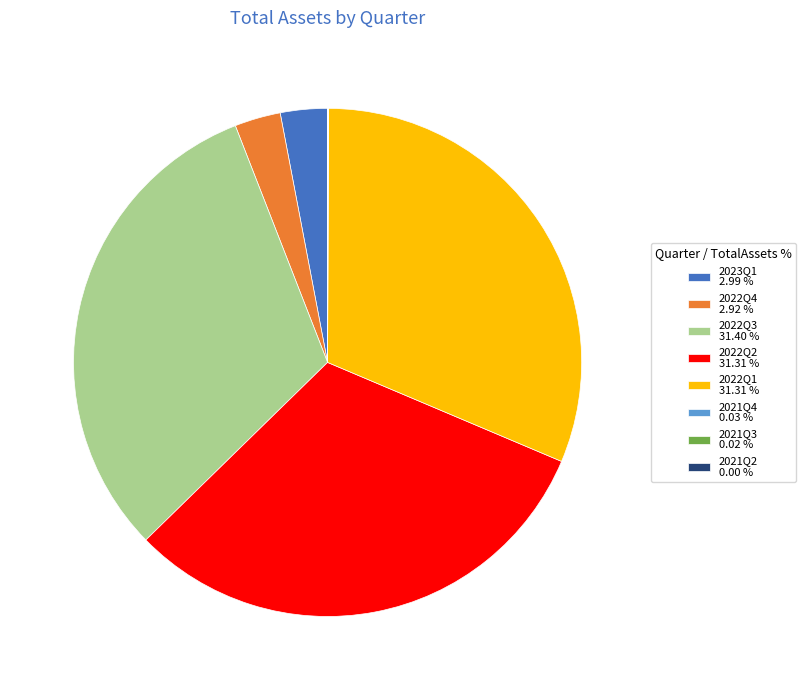

What is the ratio of the value at 2022Q3 31.40 % to the value at 2022Q4 2.92 %?

10.7